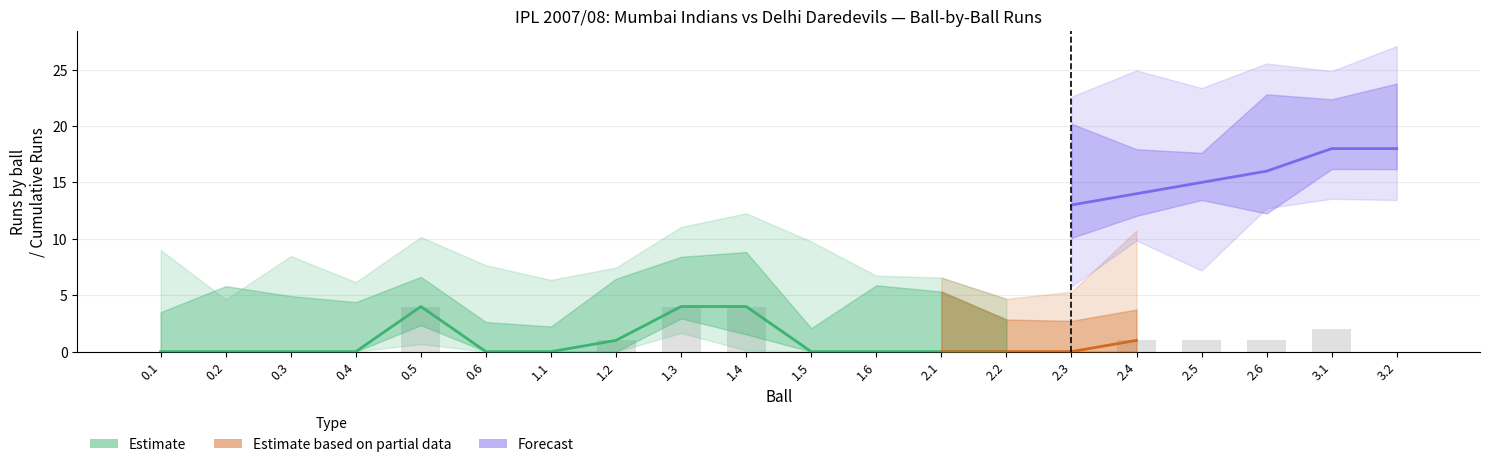

At which category is the sum across all series the highest?

3.1